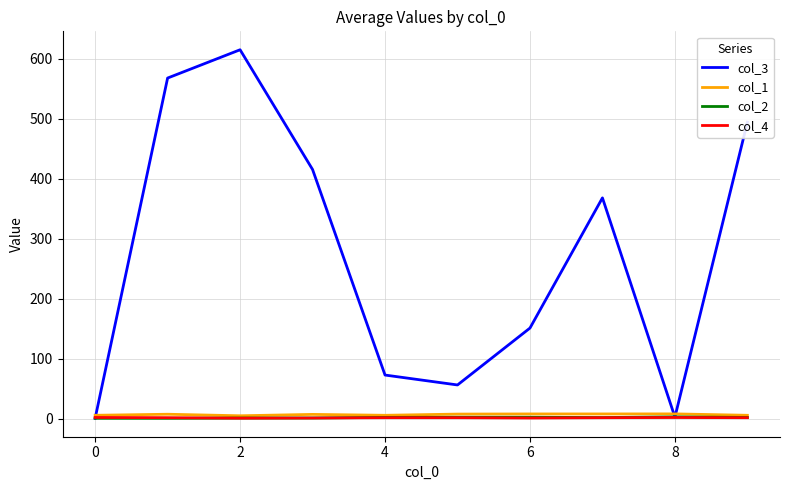

Which series has the widest spread of values?

col_3